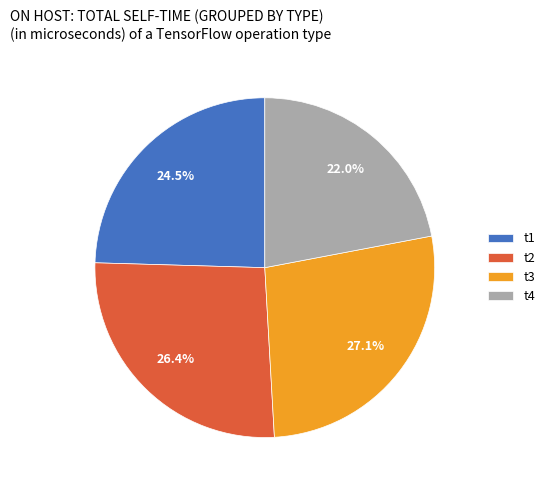

Is there any slice that represents more than half of the pie?

No